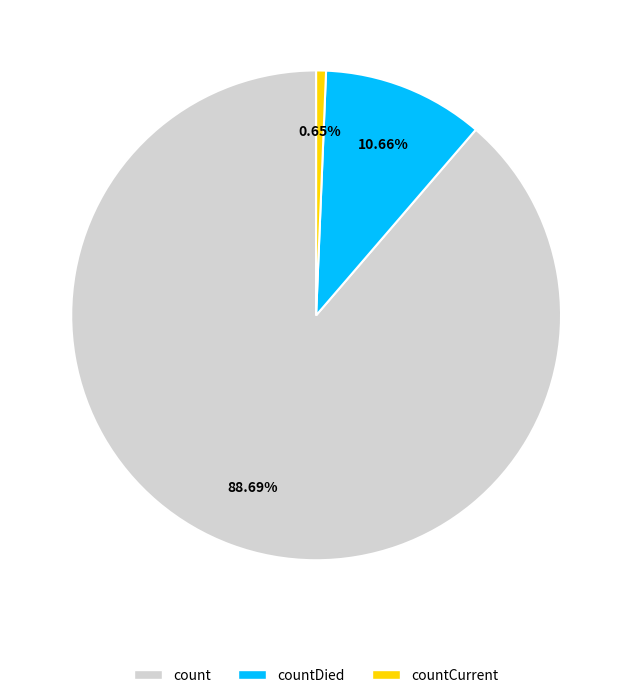

What is the largest slice in the pie chart?

count